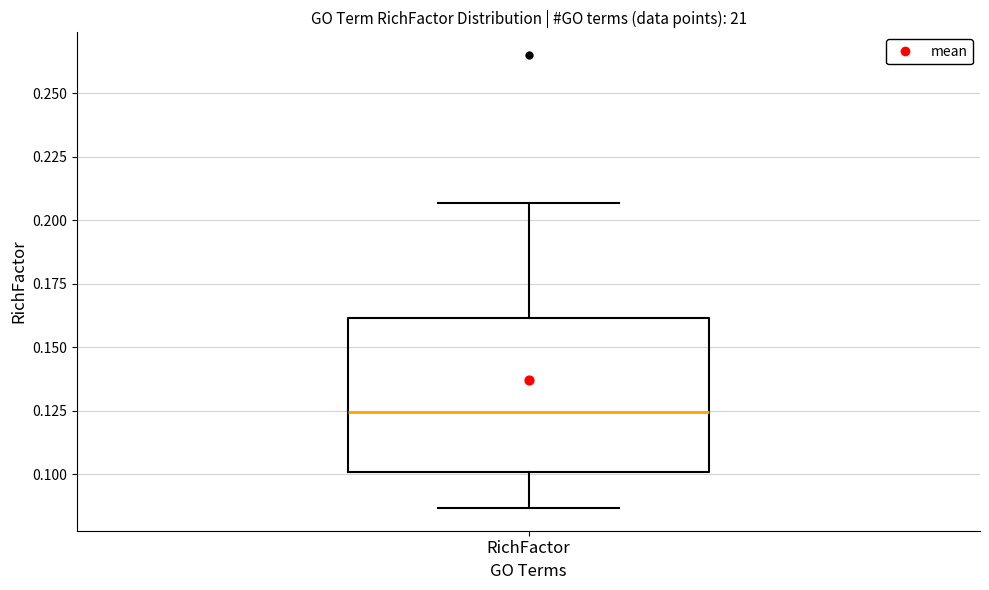

Read this box plot against the y-axis: the position of the median line, the range covered by the box, and the ends of both whiskers. The values are not printed on the chart, so give them approximately, as read against the axis.

median 0.125, box 0.100 to 0.160, whiskers 0.085 to 0.205